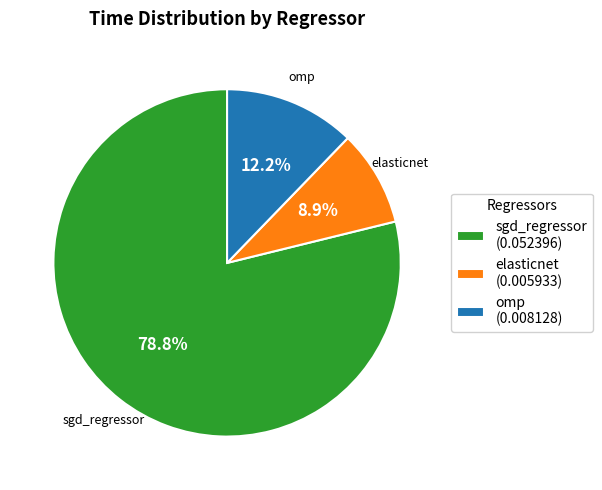

Count the number of slices in the pie.

3